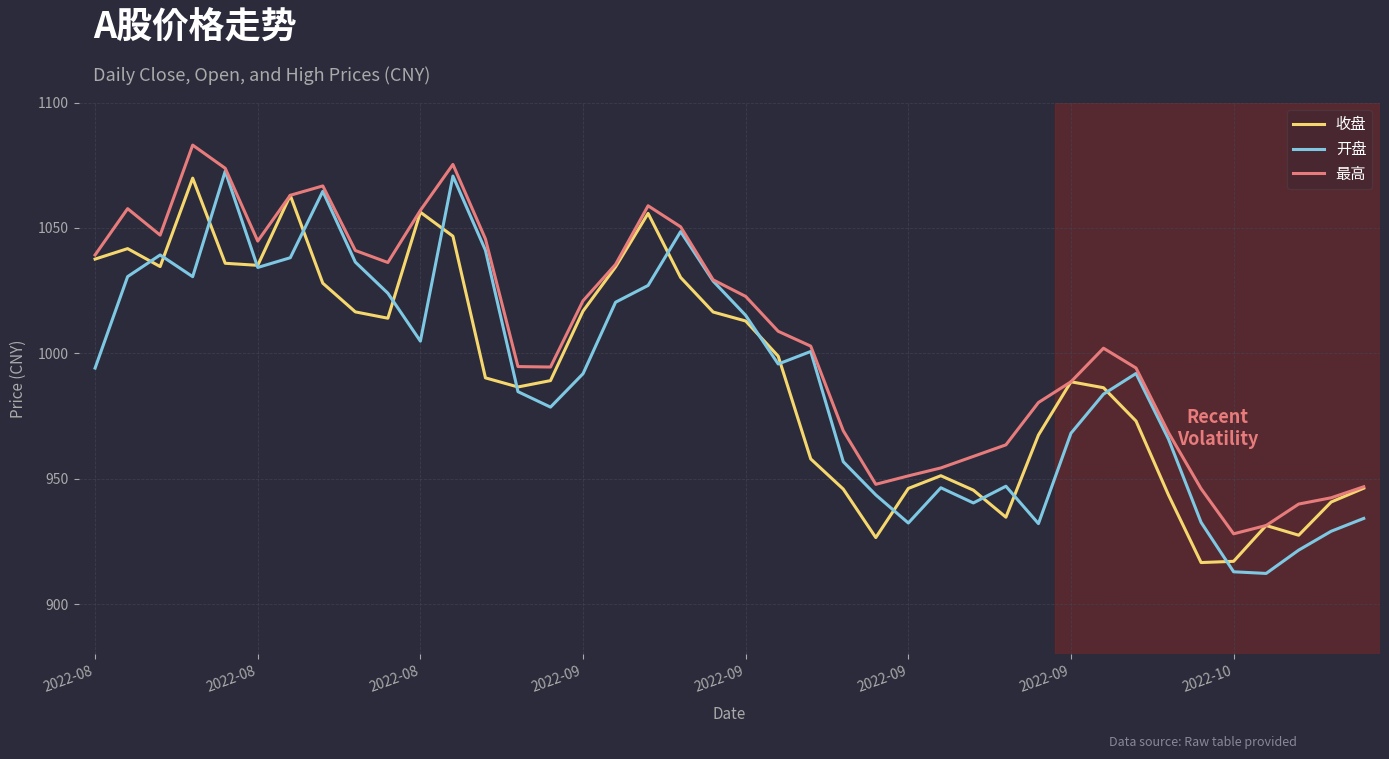

Which series has the largest range (max minus min)?

开盘